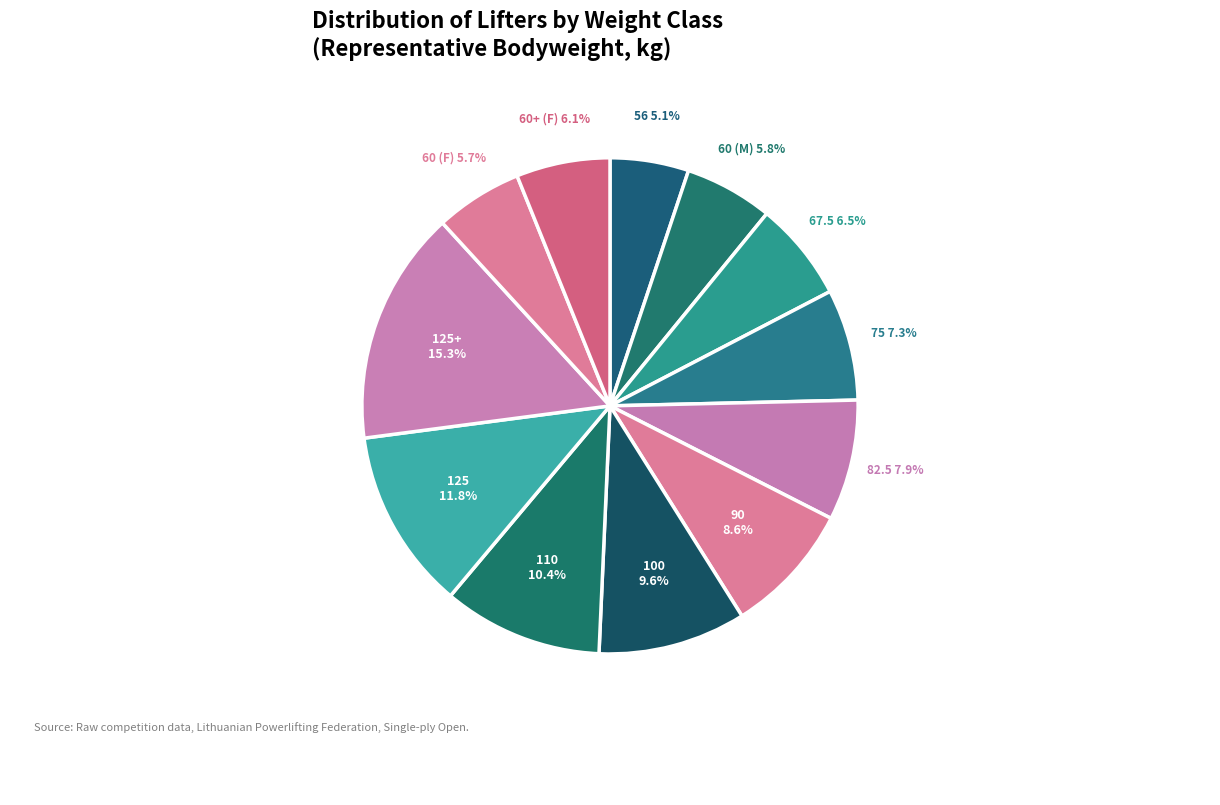

To the nearest percent, what is the average slice percentage?

8%